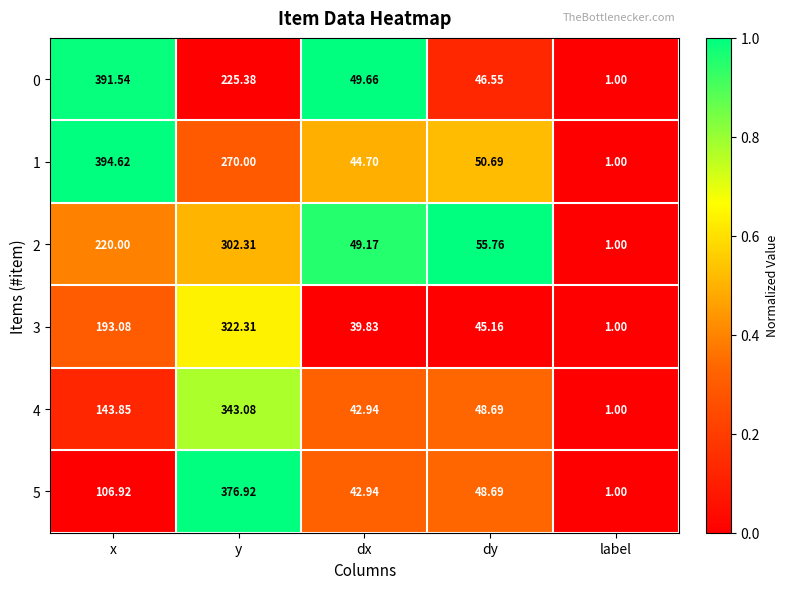

Which label corresponds to the largest value in the chart?

x